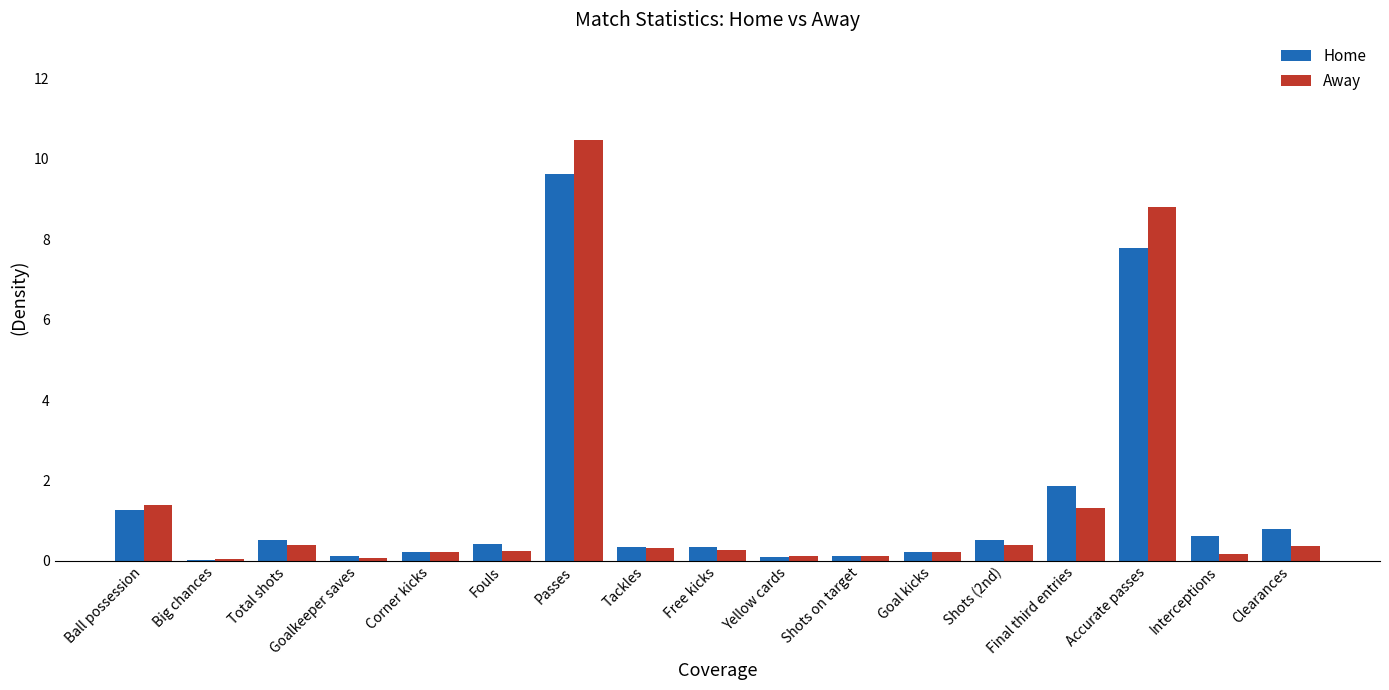

Are the bars grouped side by side (vs. stacked)?

Yes